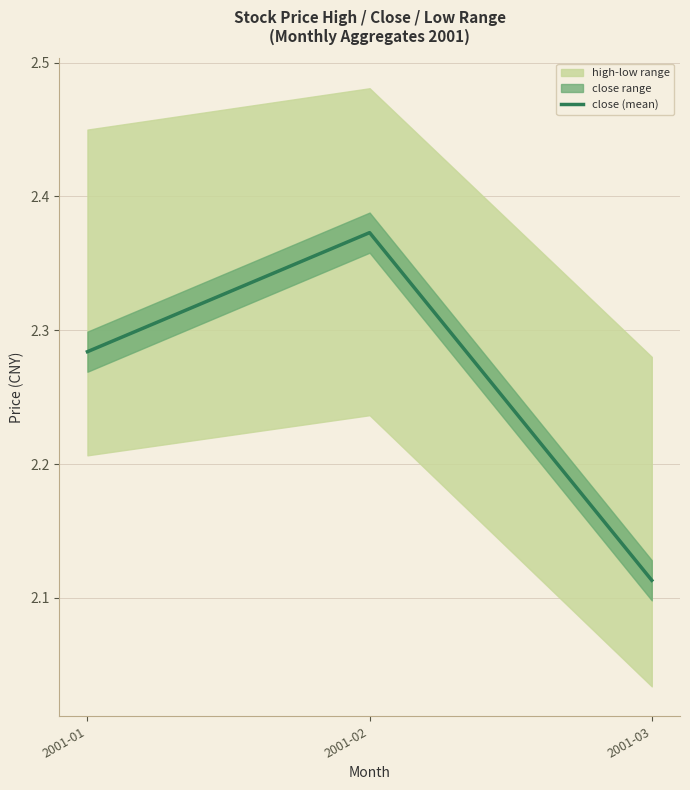

Does the chart display data point markers on the line(s)?

No